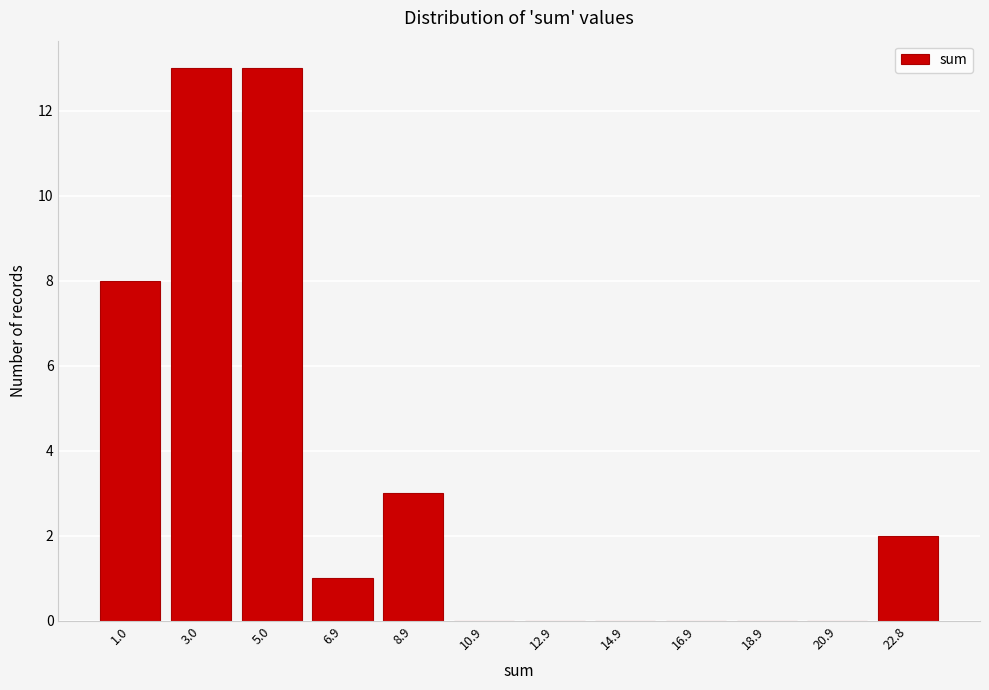

Reading left to right, transcribe all the data shown in this chart.

1.0=8	3.0=13	5.0=13	6.9=1	8.9=3	10.9=0	12.9=0	14.9=0	16.9=0	18.9=0	20.9=0	22.8=2